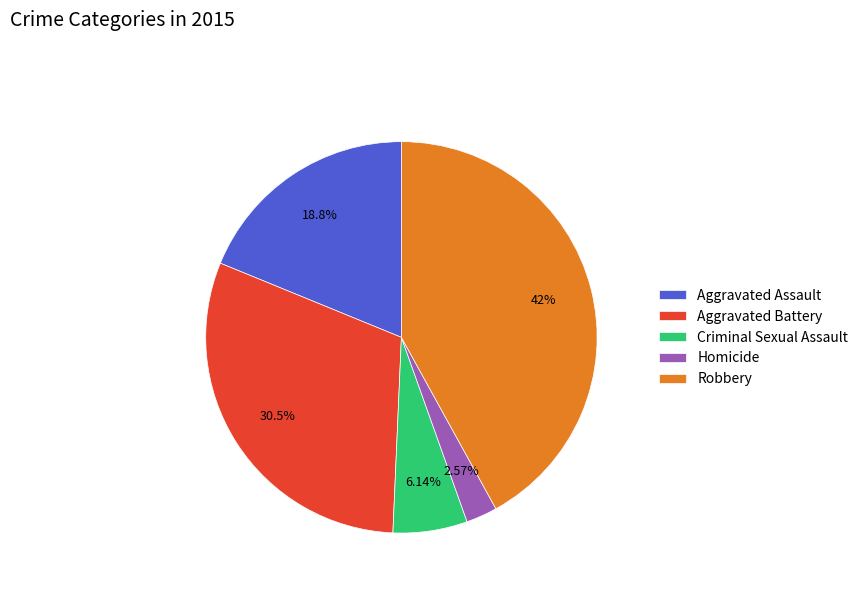

How many segments does this pie chart have?

5